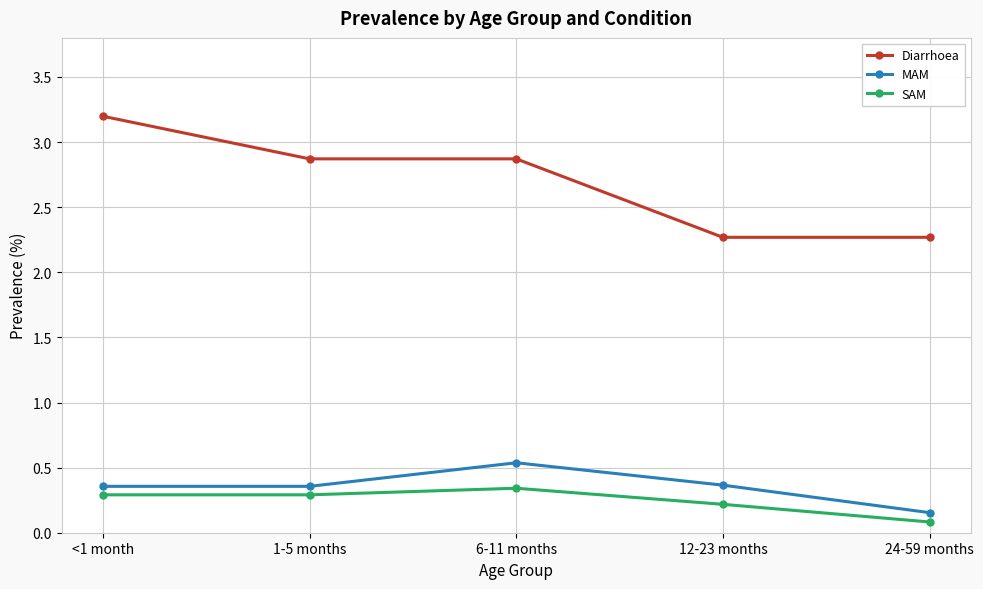

True or false: MAM and SAM cross at least once.

False